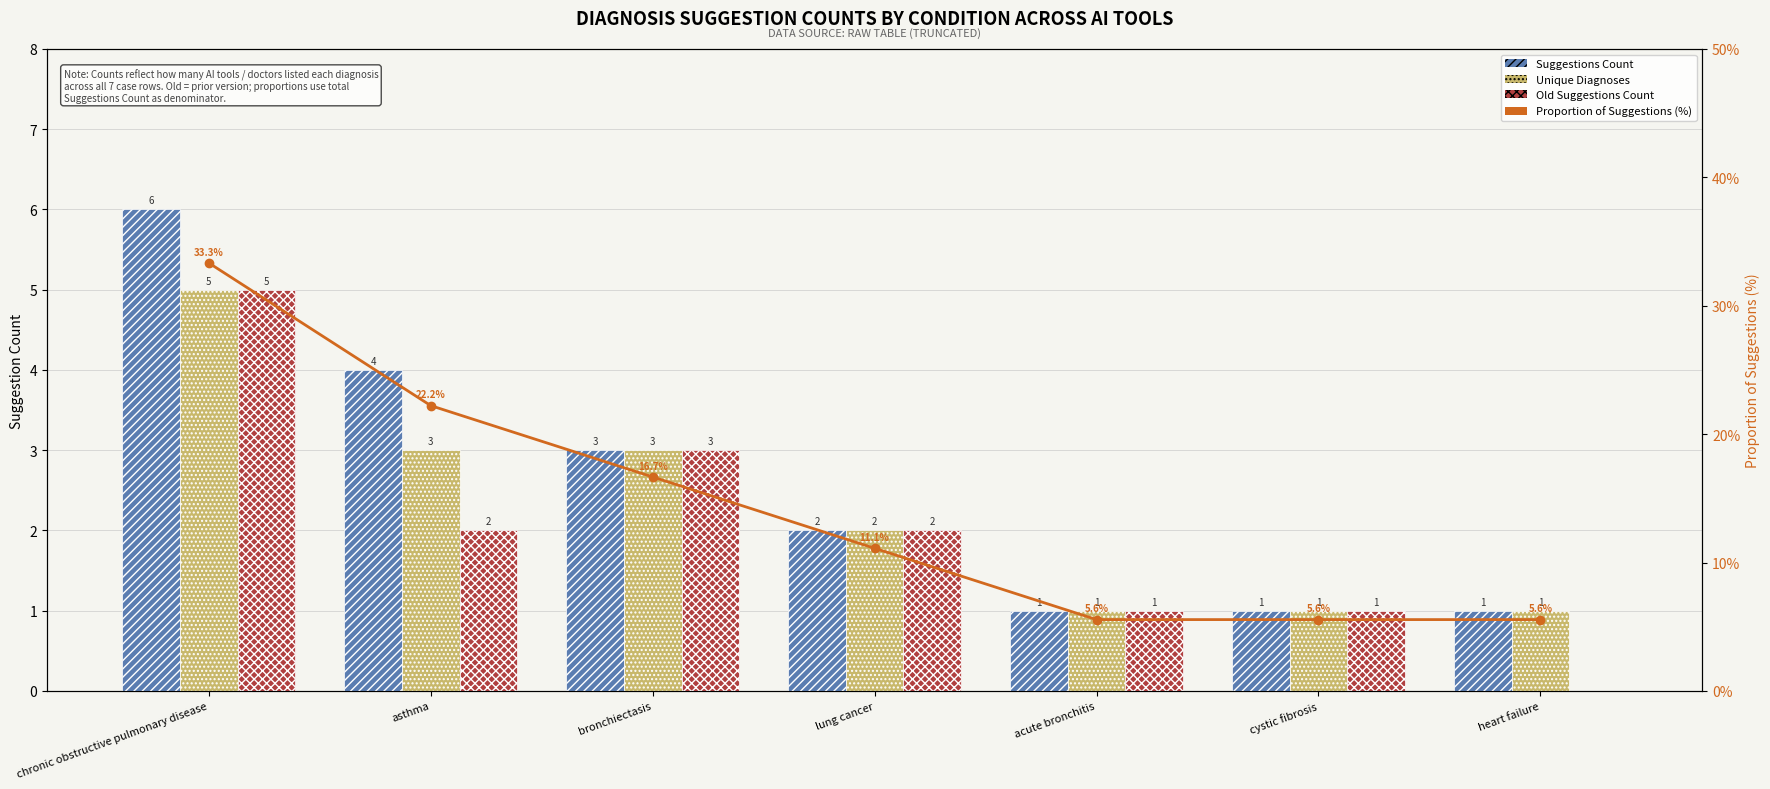

What are all the series names shown in the legend?

Suggestions Count, Unique Diagnoses, Old Suggestions Count, Proportion of Suggestions (%)